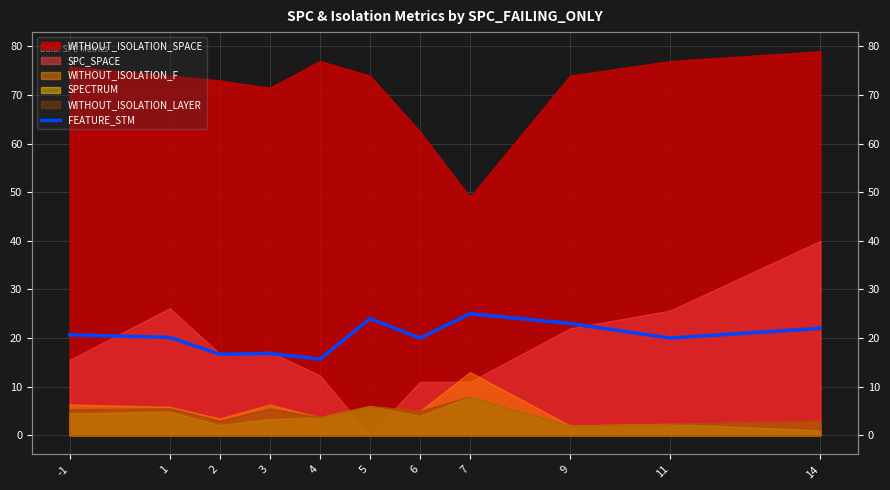

How many data points are less than 20?

3